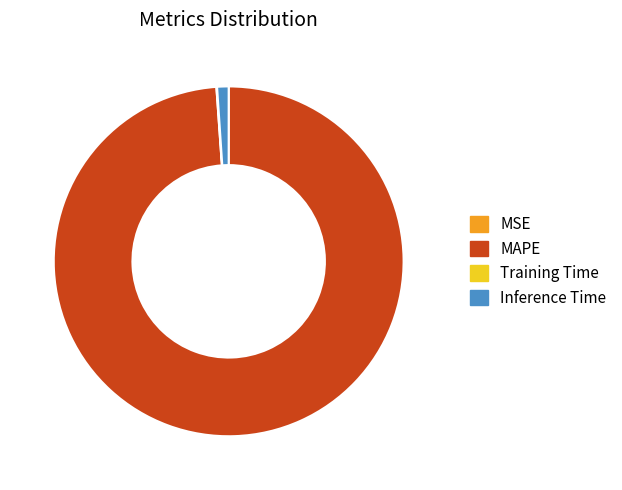

Is Inference Time the majority of the pie?

No